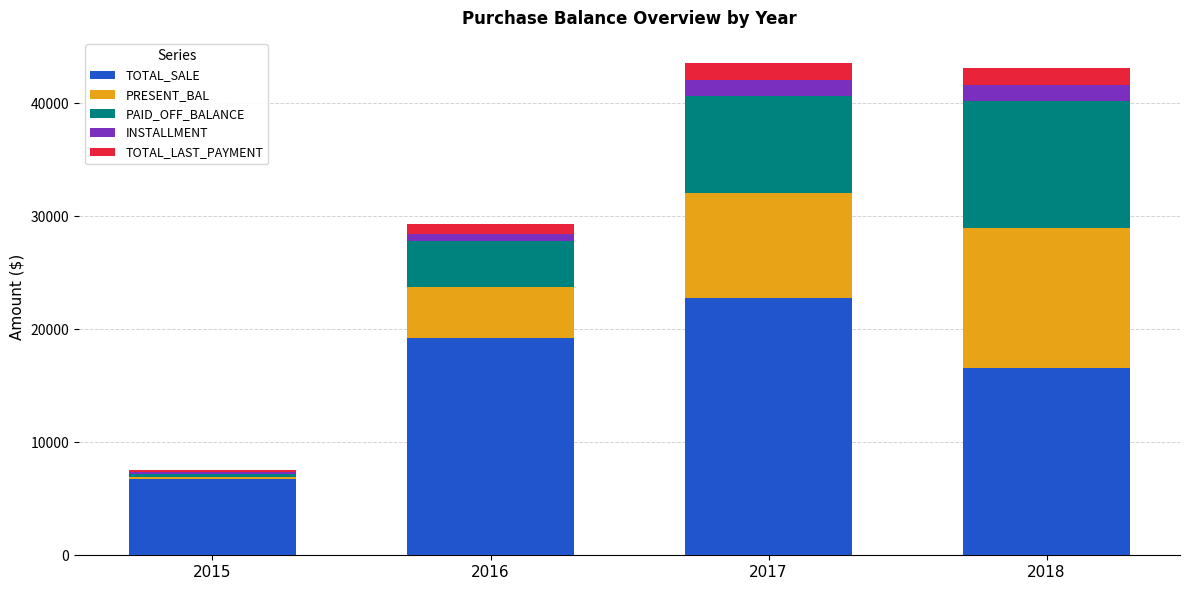

What is the total value across all series at 2018?

43077.6